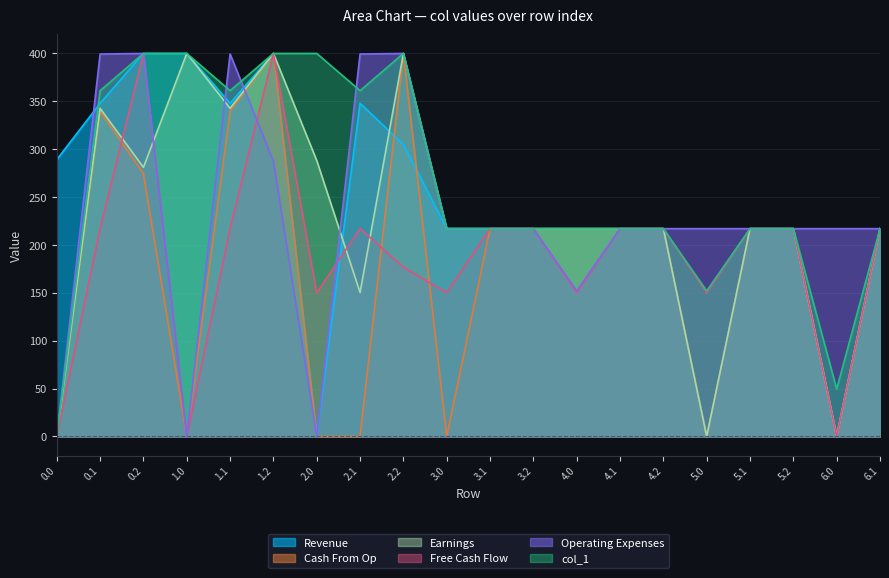

At which category does col_1 reach its first local valley?

1.1